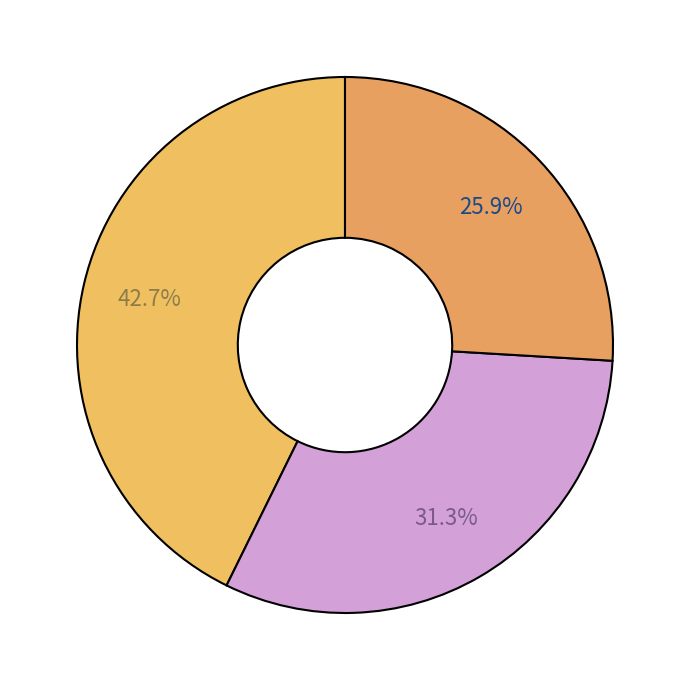

To the nearest percent, what is the average slice percentage?

33%